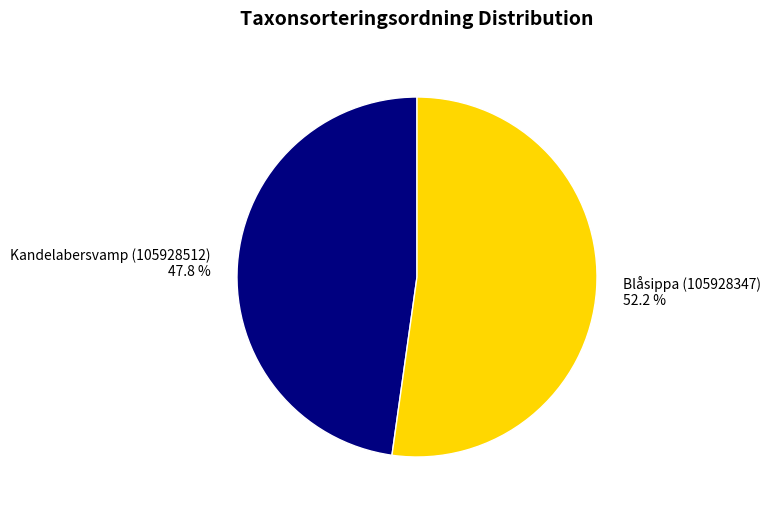

To the nearest percent, what portion does Blåsippa (105928347) represent?

52%